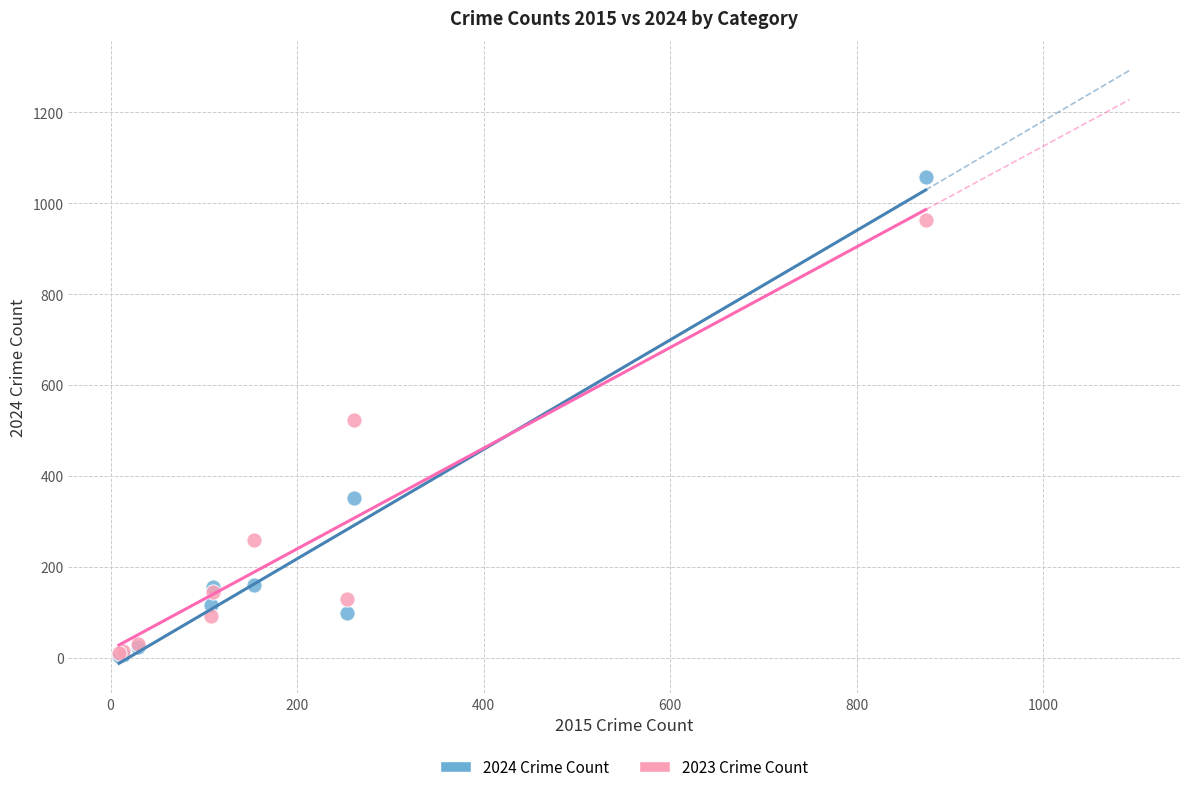

Which series reaches the maximum Y coordinate?

2024 Crime Count